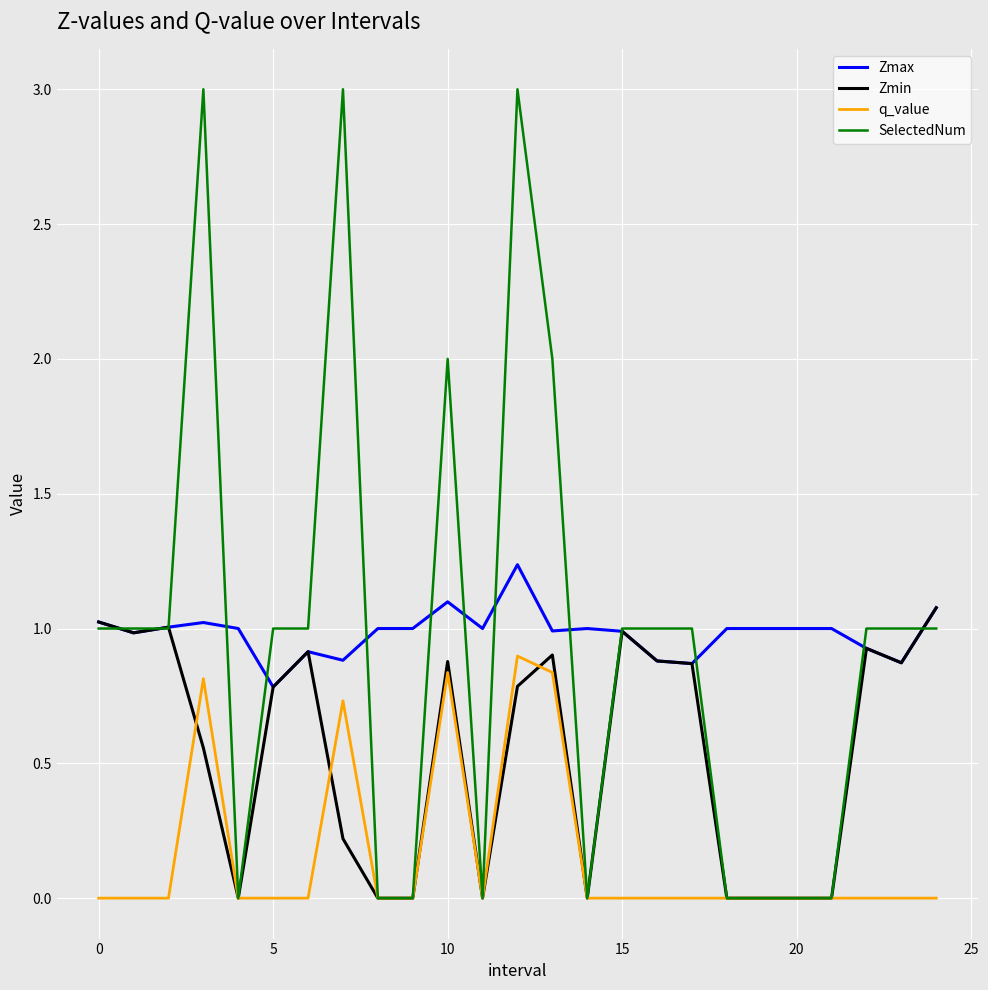

After their last crossing, which series has the higher values: Zmax or SelectedNum?

Zmax